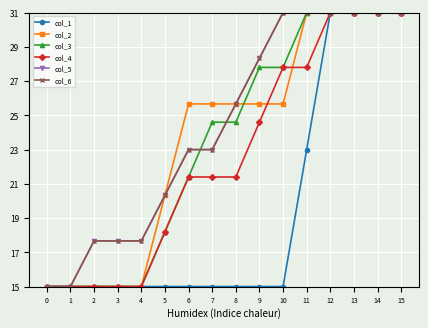

True or false: col_1 and col_2 cross at least once.

False